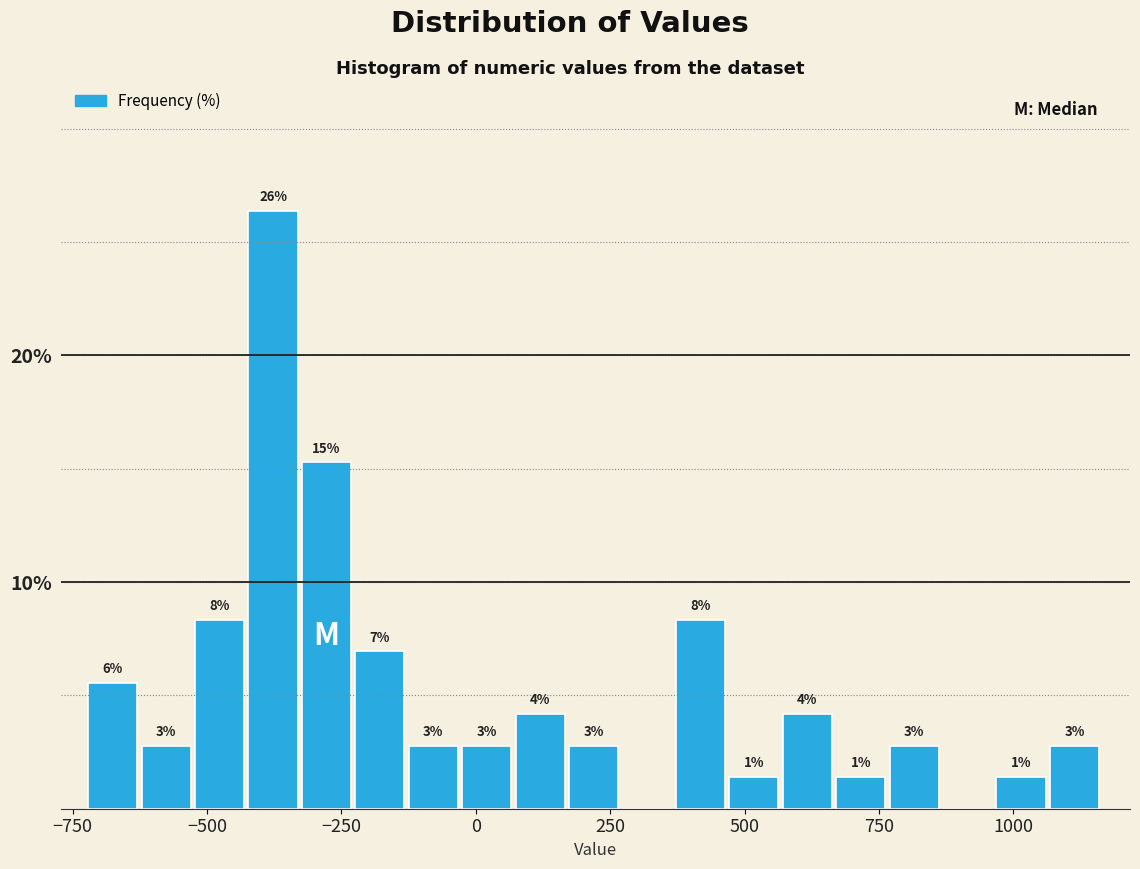

Around what value on the x-axis is the tallest bar? Give the approximate position of its centre, as read against the axis.

-400